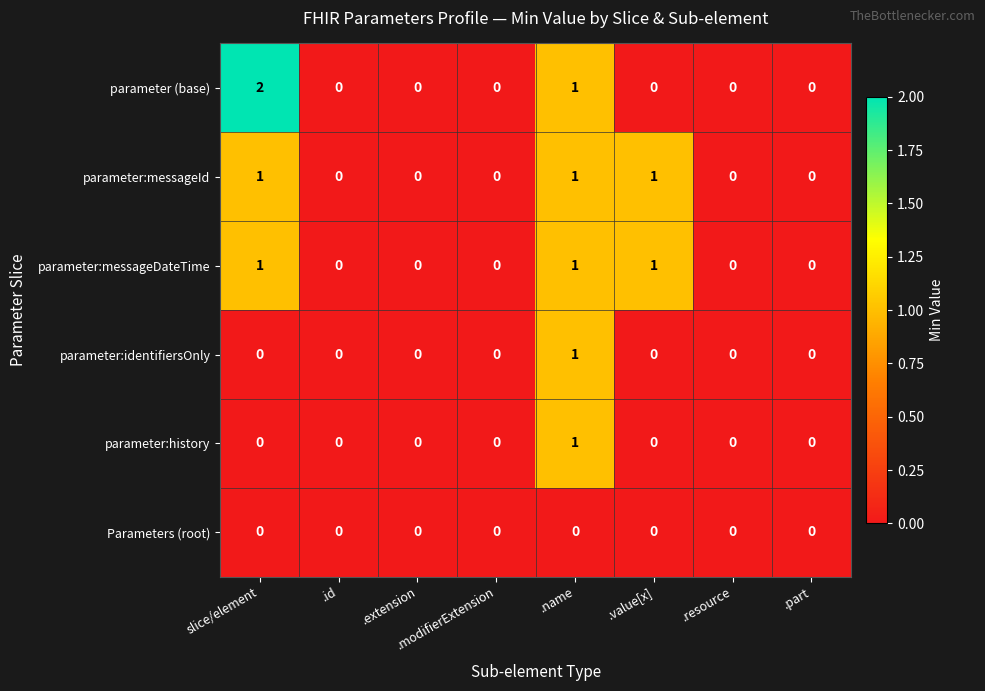

The parameter:identifiersOnly series shows 1 at .extension. True or false?

False